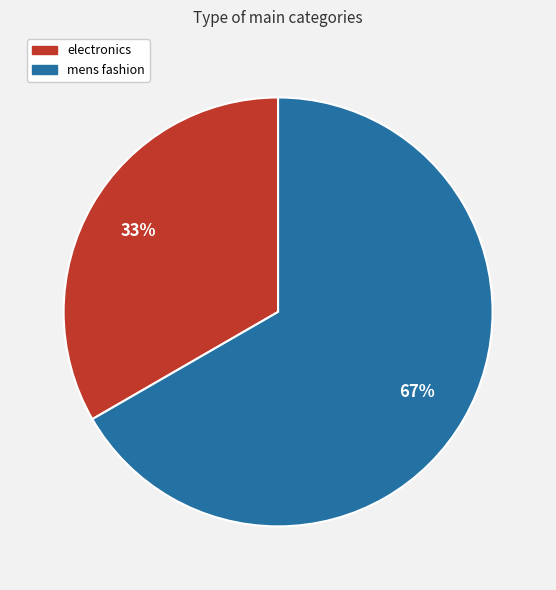

Is it true that mens fashion is 73% of the pie?

False